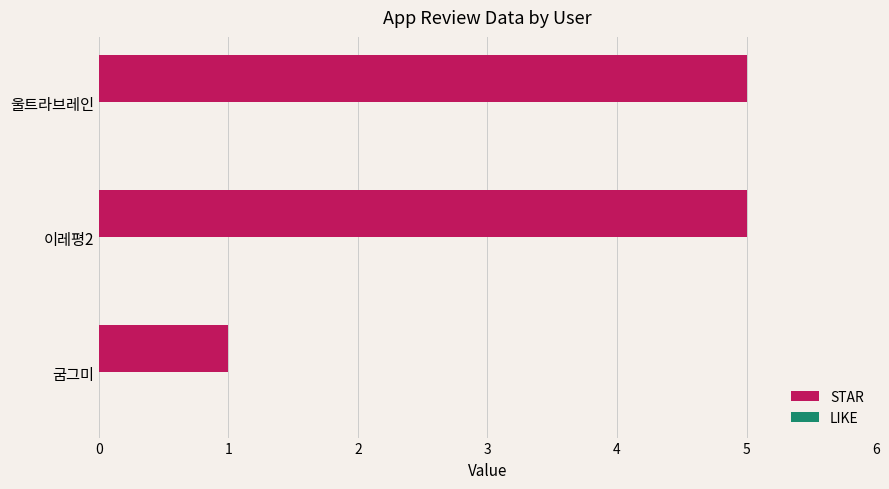

What is the maximum value shown in the chart?

5